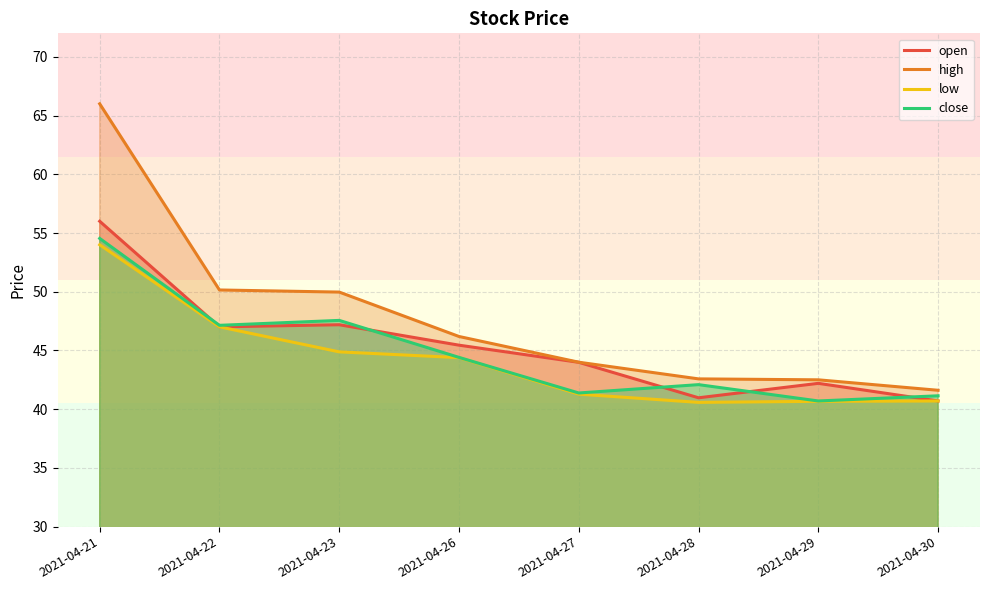

Reading right to left, what are all the values shown in this chart?

open: 2021-04-30=40.7	2021-04-29=42.2	2021-04-28=41.0	2021-04-27=44.0	2021-04-26=45.5	2021-04-23=47.2	2021-04-22=47.0	2021-04-21=56.0
high: 2021-04-30=41.6	2021-04-29=42.5	2021-04-28=42.6	2021-04-27=44.0	2021-04-26=46.2	2021-04-23=50.0	2021-04-22=50.1	2021-04-21=66.0
low: 2021-04-30=40.7	2021-04-29=40.7	2021-04-28=40.6	2021-04-27=41.3	2021-04-26=44.4	2021-04-23=44.9	2021-04-22=47.0	2021-04-21=54.0
close: 2021-04-30=41.1	2021-04-29=40.7	2021-04-28=42.1	2021-04-27=41.4	2021-04-26=44.4	2021-04-23=47.6	2021-04-22=47.1	2021-04-21=54.5